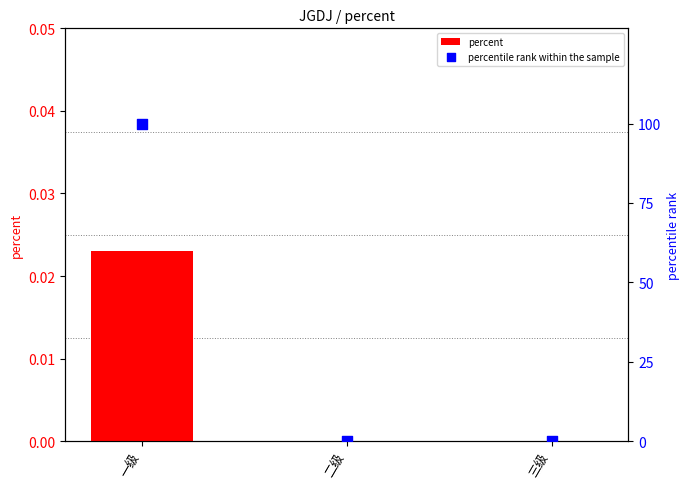

Which series has the largest total across all categories?

percentile rank within the sample